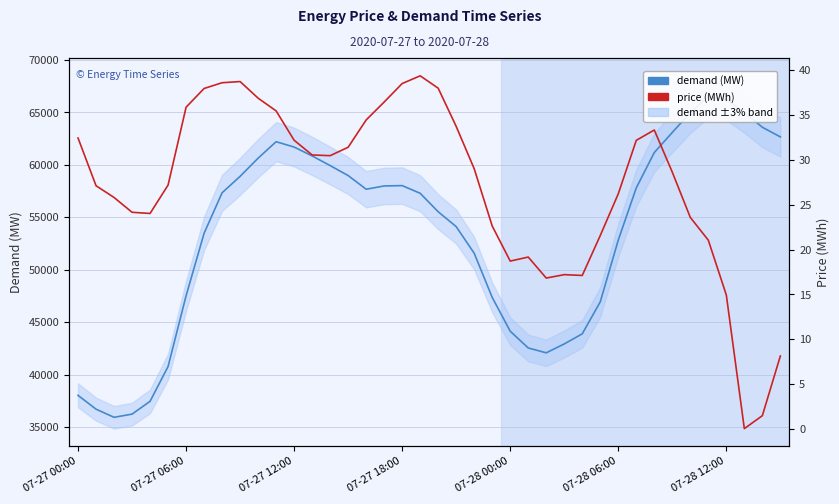

Reading left to right, list all the values displayed in this chart.

demand (MW): 38017.8	36699.2	35924.5	36227.5	37448.8	40767.2	47514.2	53472.5	57334.2	58900.0	60634.0	62203.2	61693.5	60847.5	59927.8	58975.5	57673.0	57984.0	58017.5	57283.8	55523.5	54105.0	51565.5	47353.2	44132.2	42536.2	42072.0	42919.5	43884.5	46934.0	52825.5	57802.2	61169.5	63086.8	64984.2	66491.2	66240.8	65012.8	63582.0	62663.2
price (MWh): 32.4	27.1	25.8	24.1	24.0	27.2	35.9	38.0	38.6	38.7	36.9	35.5	32.2	30.5	30.5	31.4	34.4	36.4	38.5	39.4	38.0	33.7	29.0	22.6	18.7	19.2	16.8	17.2	17.1	21.6	26.2	32.2	33.3	28.6	23.6	21.0	14.9	0.0	1.5	8.1